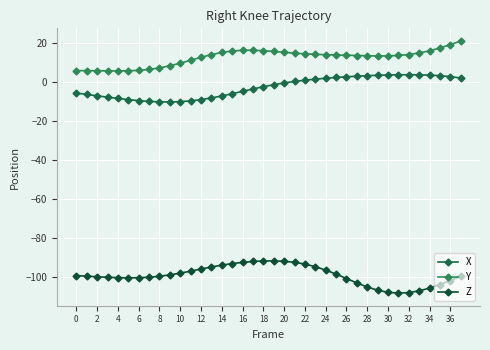

Count the number of categories in the chart.

38